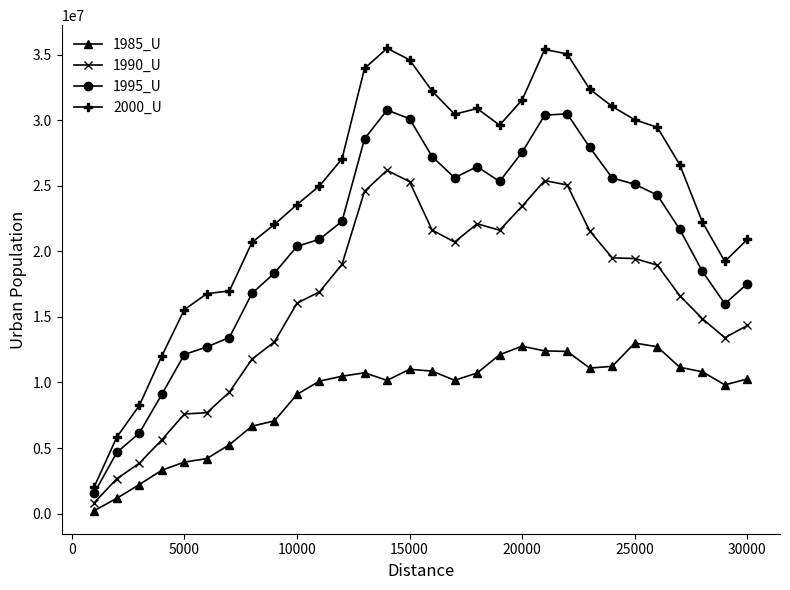

Which series has the largest range (max minus min)?

2000_U